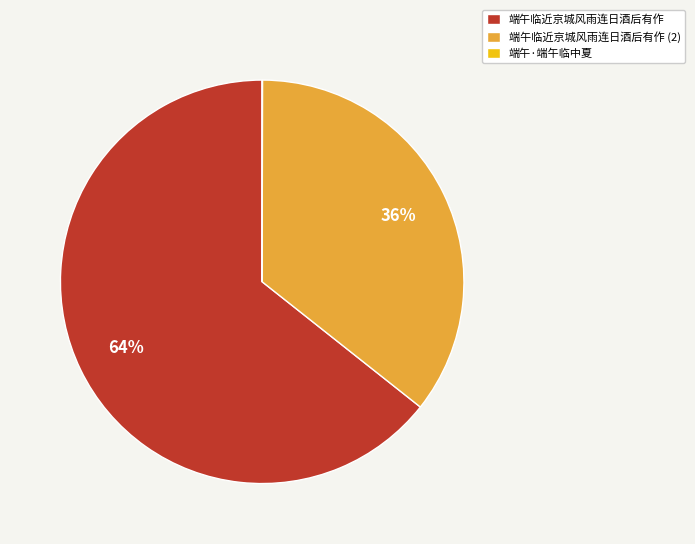

Which has a higher value, 端午临近京城风雨连日酒后有作 or 端午临近京城风雨连日酒后有作 (2)?

端午临近京城风雨连日酒后有作